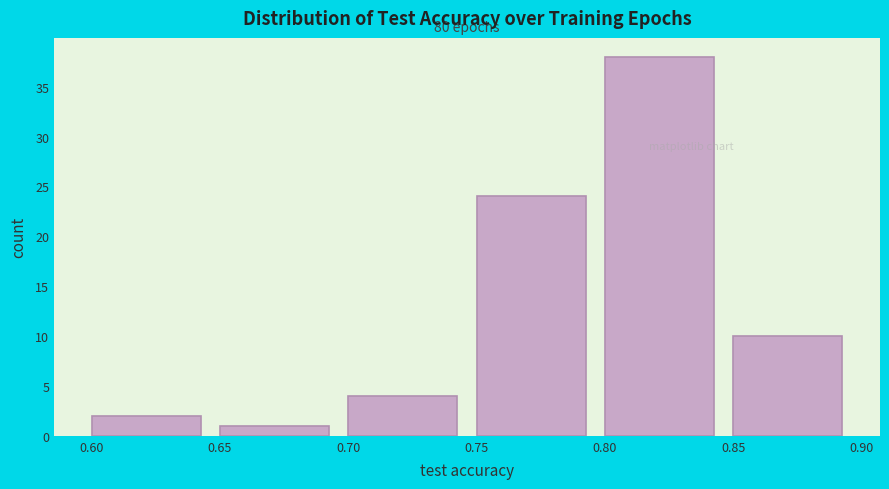

Which range on the x-axis has the tallest bar?

0.80 to 0.85